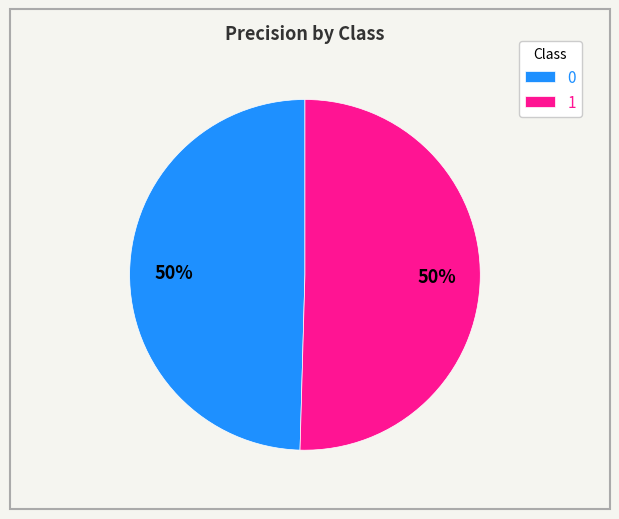

What is the majority slice?

1